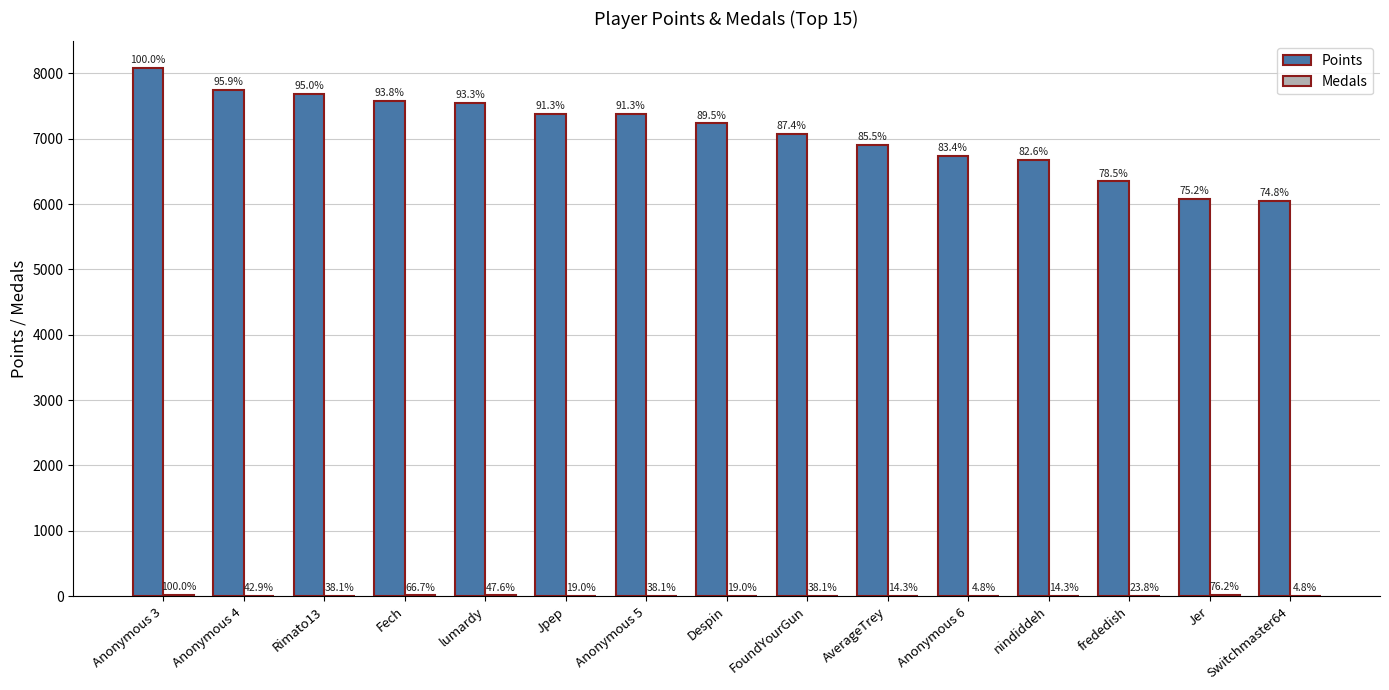

What is the value of the Medals bar at the 13th from the left?

5